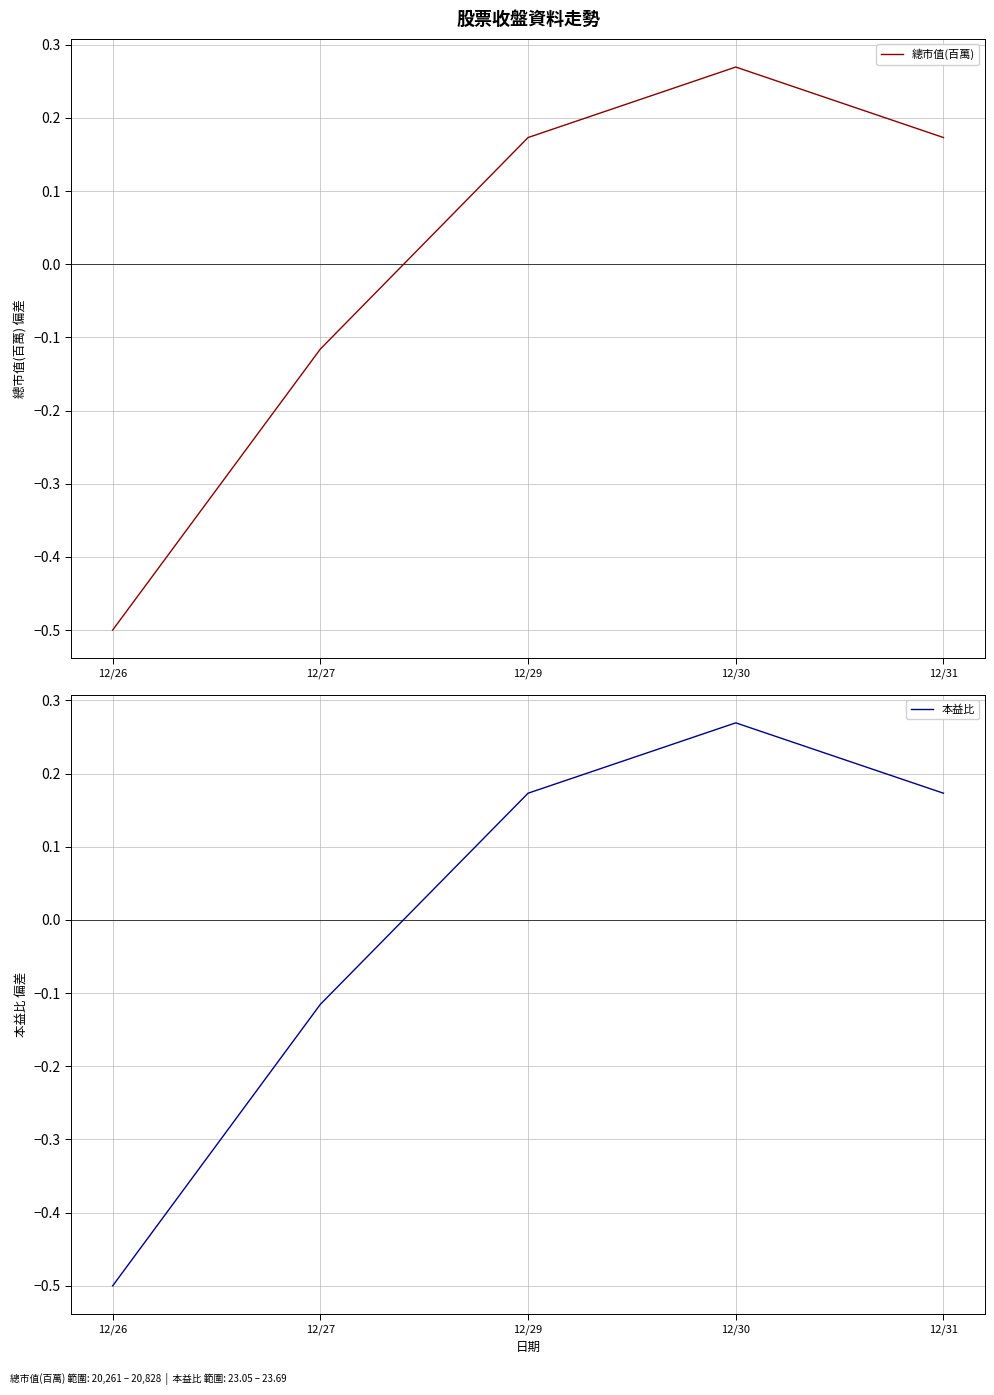

What is the value of the 總市值(百萬) point at the 3rd from the left?

0.2